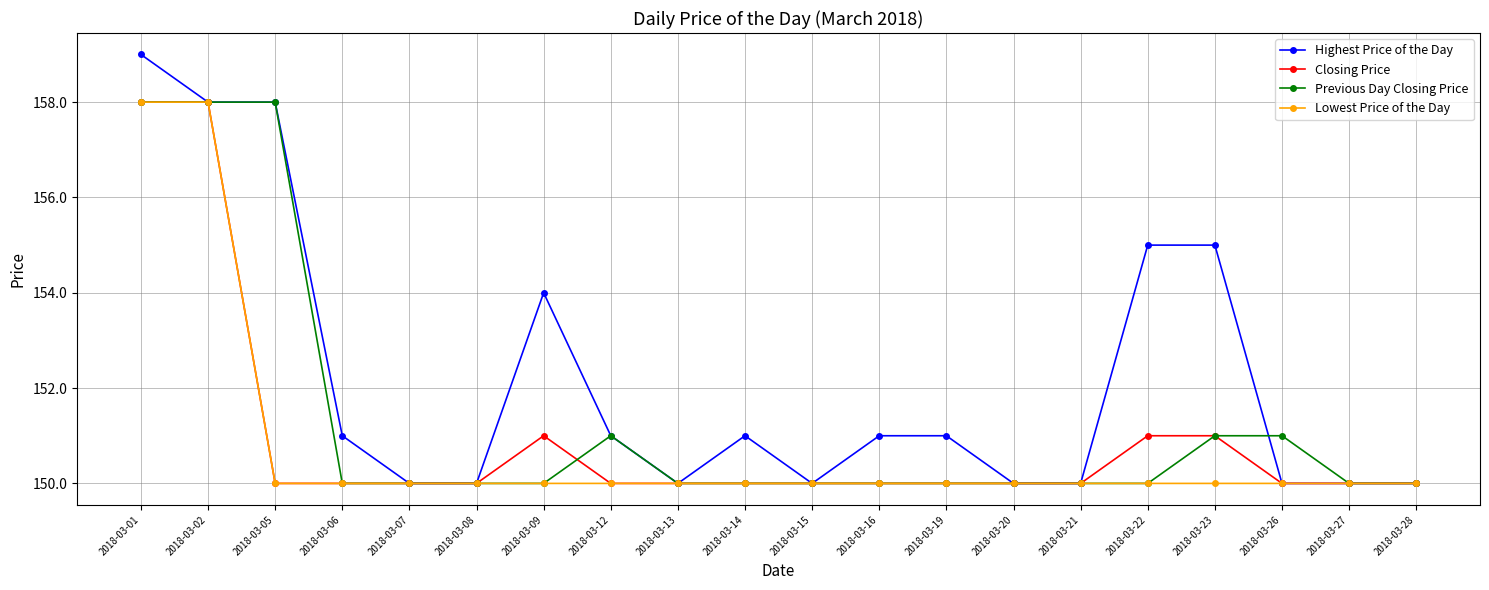

Reading right to left, extract all data points from this chart.

Highest Price of the Day: 2018-03-28=150	2018-03-27=150	2018-03-26=150	2018-03-23=155	2018-03-22=155	2018-03-21=150	2018-03-20=150	2018-03-19=151	2018-03-16=151	2018-03-15=150	2018-03-14=151	2018-03-13=150	2018-03-12=151	2018-03-09=154	2018-03-08=150	2018-03-07=150	2018-03-06=151	2018-03-05=158	2018-03-02=158	2018-03-01=159
Closing Price: 2018-03-28=150	2018-03-27=150	2018-03-26=150	2018-03-23=151	2018-03-22=151	2018-03-21=150	2018-03-20=150	2018-03-19=150	2018-03-16=150	2018-03-15=150	2018-03-14=150	2018-03-13=150	2018-03-12=150	2018-03-09=151	2018-03-08=150	2018-03-07=150	2018-03-06=150	2018-03-05=150	2018-03-02=158	2018-03-01=158
Previous Day Closing Price: 2018-03-28=150	2018-03-27=150	2018-03-26=151	2018-03-23=151	2018-03-22=150	2018-03-21=150	2018-03-20=150	2018-03-19=150	2018-03-16=150	2018-03-15=150	2018-03-14=150	2018-03-13=150	2018-03-12=151	2018-03-09=150	2018-03-08=150	2018-03-07=150	2018-03-06=150	2018-03-05=158	2018-03-02=158	2018-03-01=158
Lowest Price of the Day: 2018-03-28=150	2018-03-27=150	2018-03-26=150	2018-03-23=150	2018-03-22=150	2018-03-21=150	2018-03-20=150	2018-03-19=150	2018-03-16=150	2018-03-15=150	2018-03-14=150	2018-03-13=150	2018-03-12=150	2018-03-09=150	2018-03-08=150	2018-03-07=150	2018-03-06=150	2018-03-05=150	2018-03-02=158	2018-03-01=158